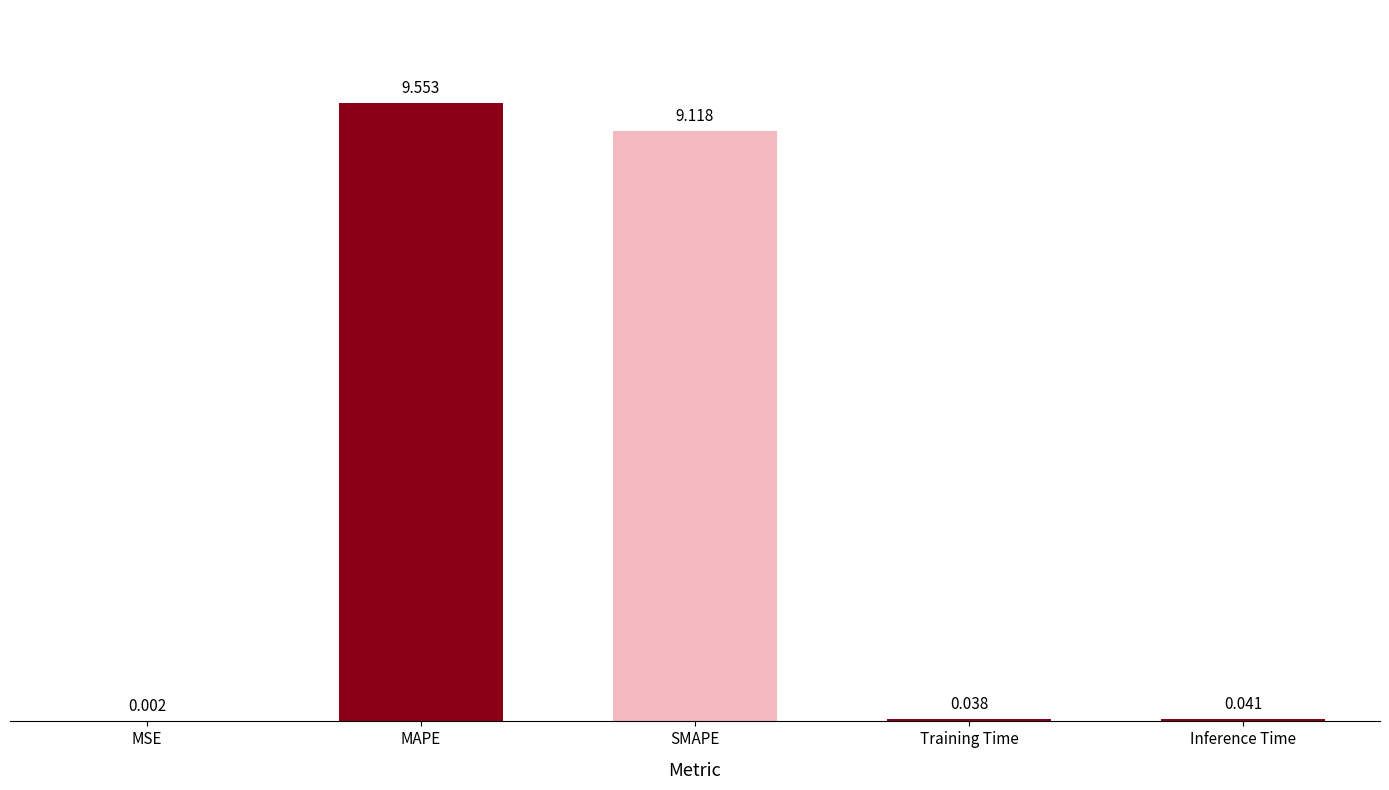

Which has a higher value, Training Time or SMAPE?

SMAPE